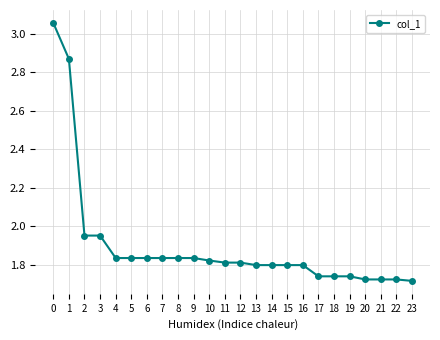

Is it true that the value at 20 is 2.9?

False